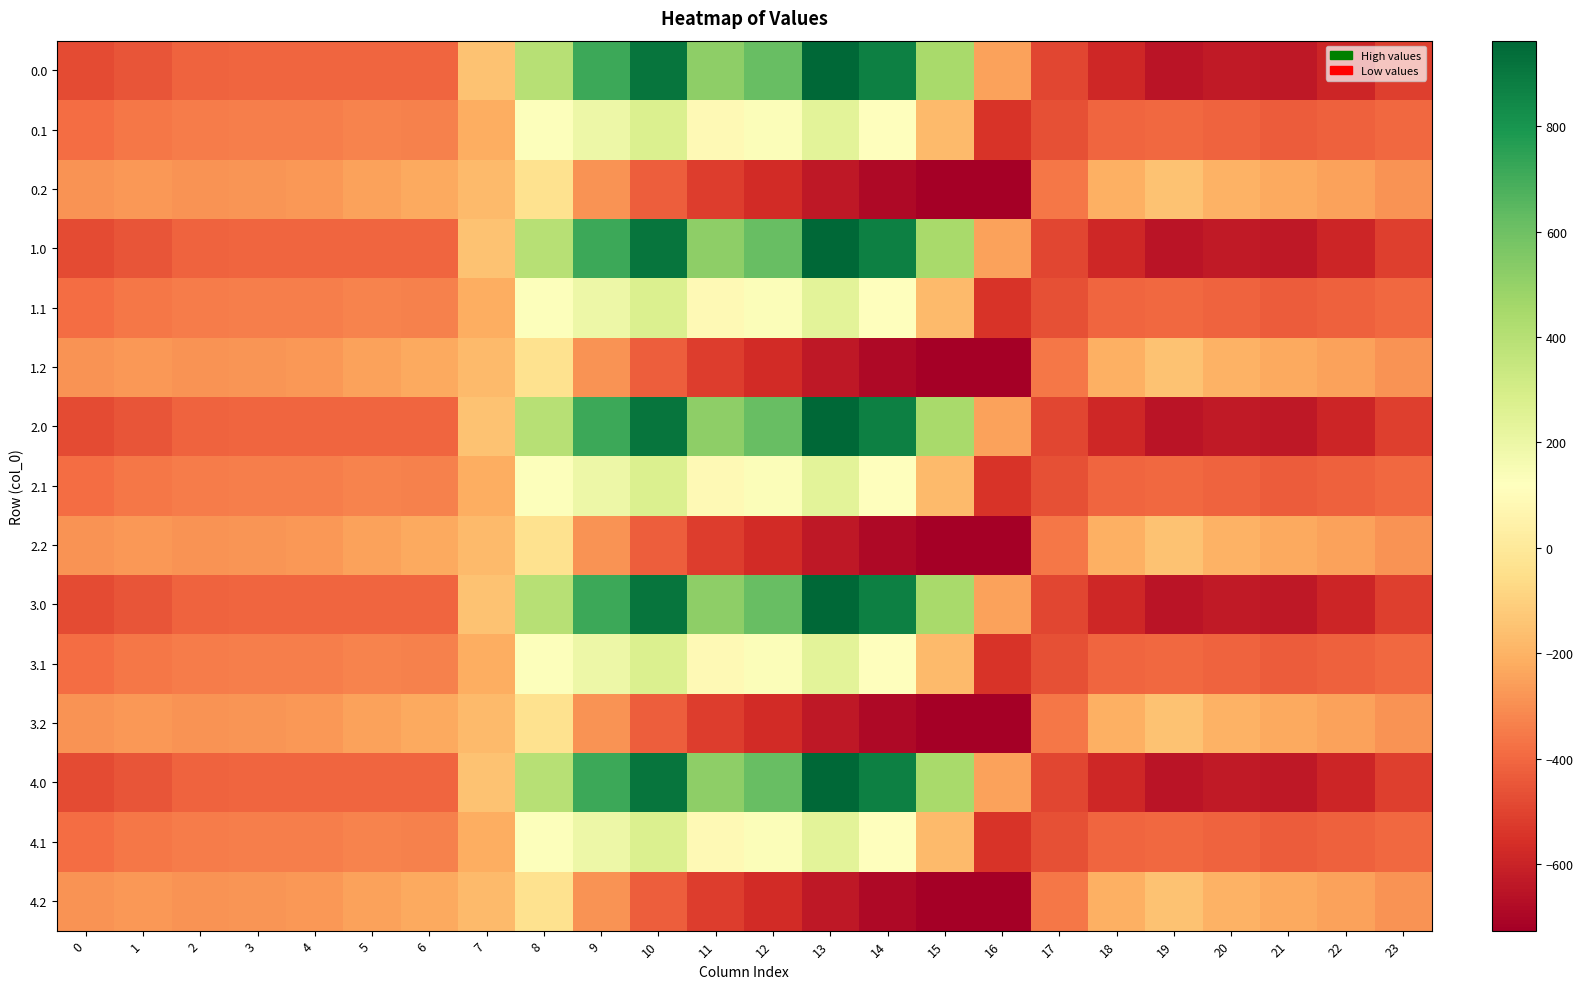

What is the total value across all series at 17?

-6618.9